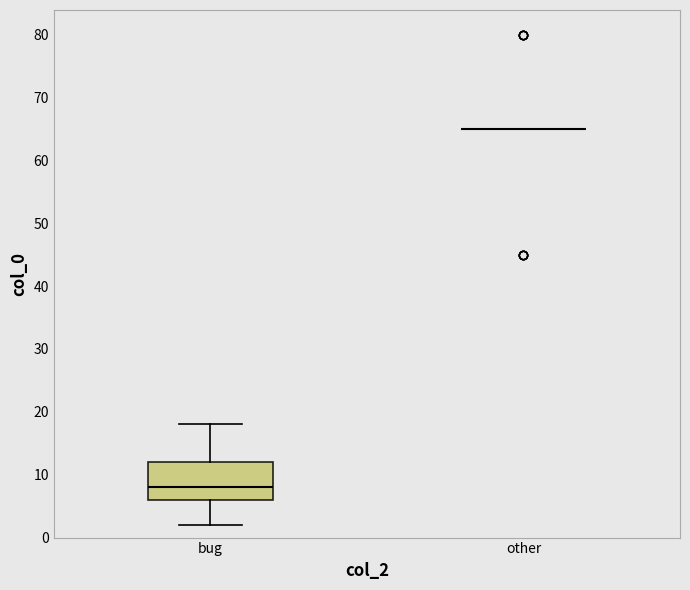

Reading left to right, read every box against the y-axis: the position of its median line, the range the box covers, and the ends of its whiskers. The values are not printed on the chart, so give them approximately, as read against the axis.

bug: median 8, box 6 to 12, whiskers 2 to 18
other: box collapsed to a line at 65, whiskers 65 to 65